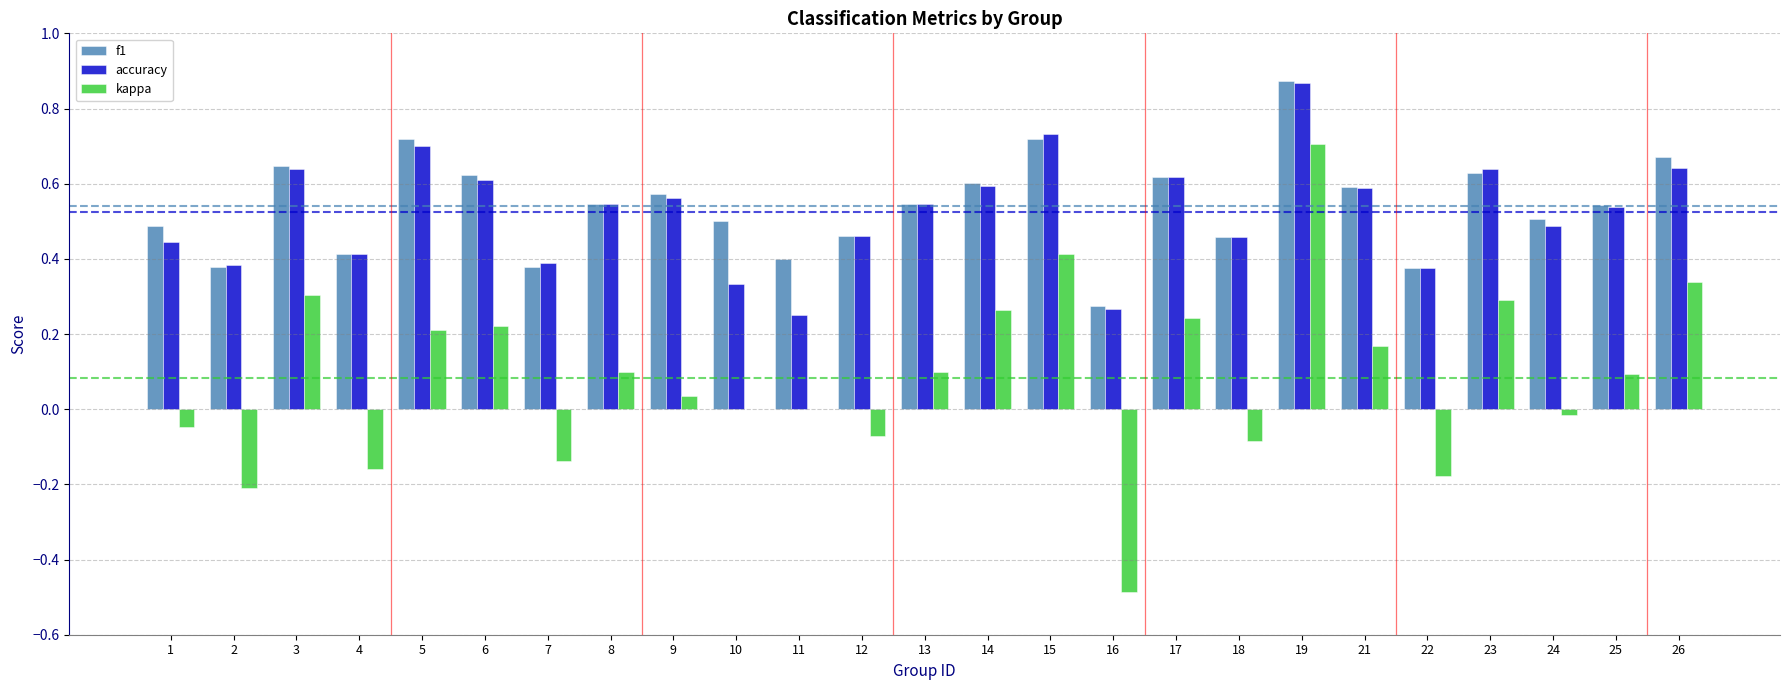

The kappa series shows 0.1 at 17. True or false?

False